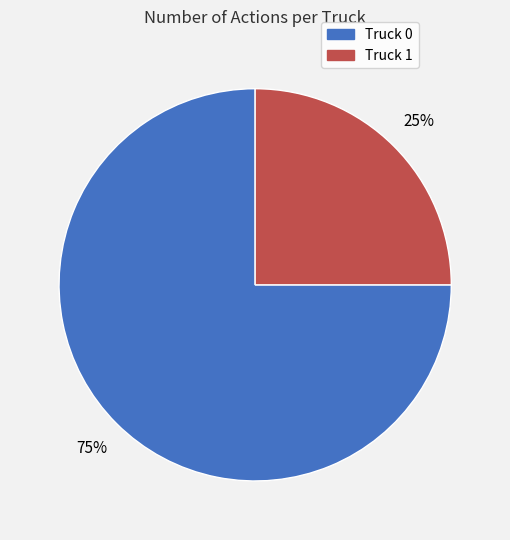

True or false: Truck 1 accounts for 25% of the total.

True